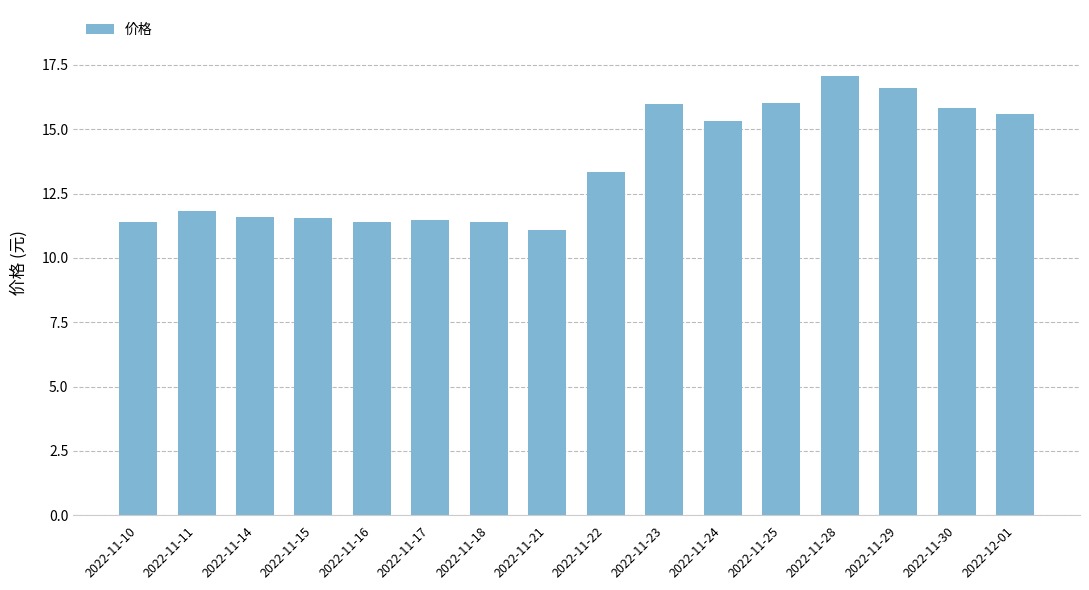

What is the difference between the maximum and minimum values?

6.0